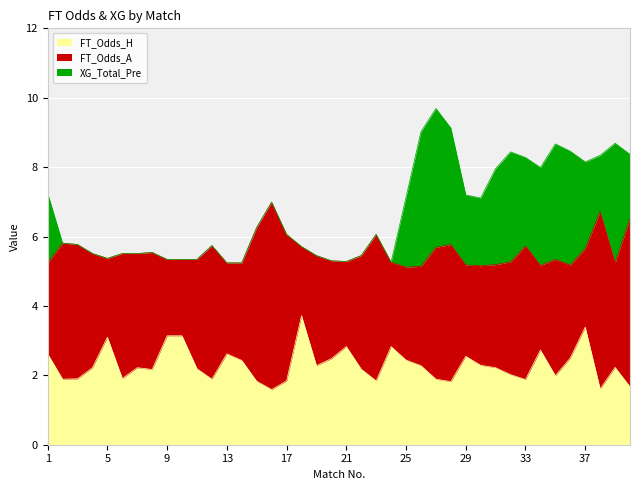

Count the number of data series in this chart.

3